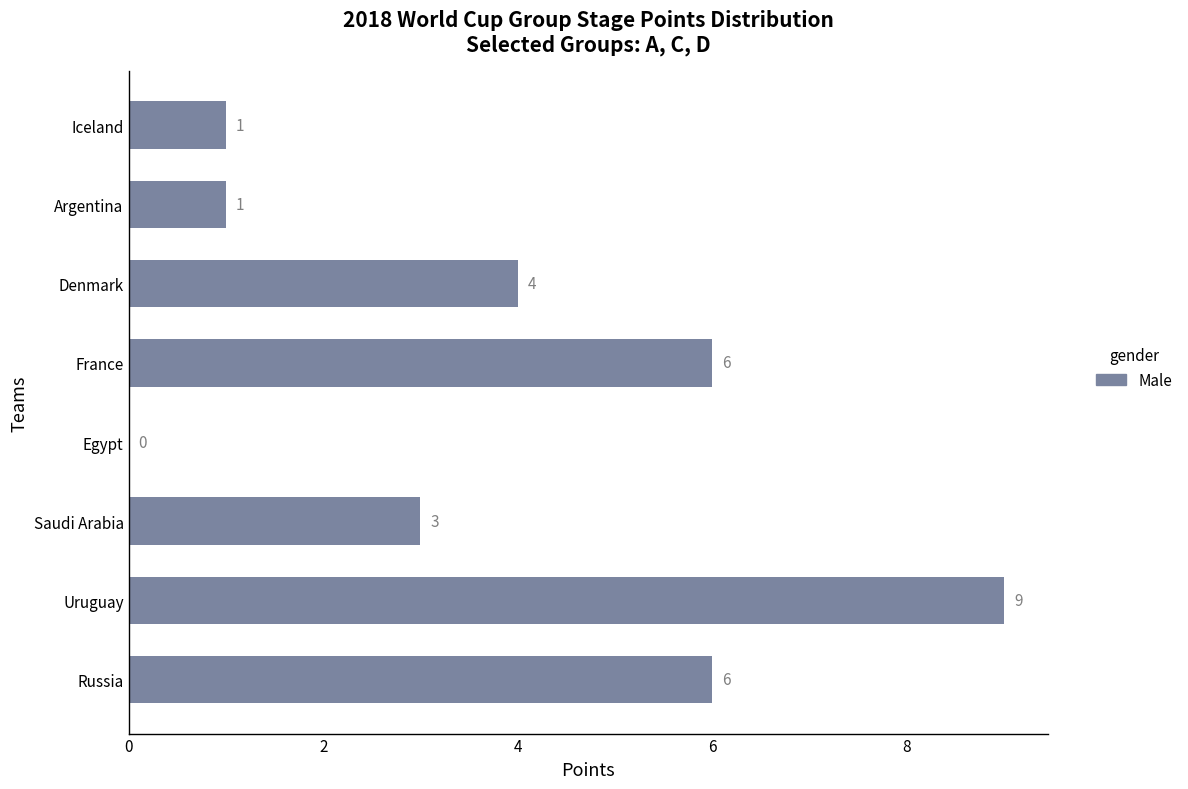

What is the sum of the values at Egypt and Saudi Arabia?

3